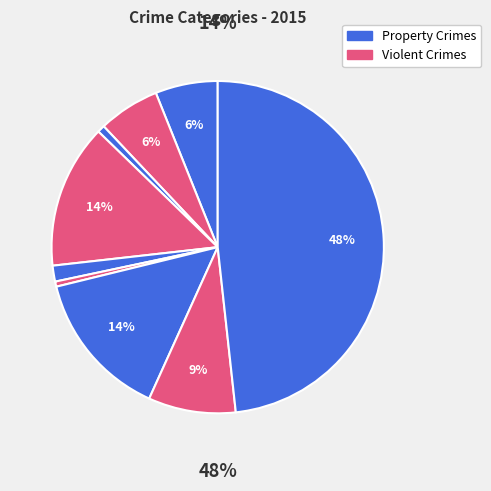

To the nearest percent, what is the difference between the Burglary and Arson slice percentages?

13%